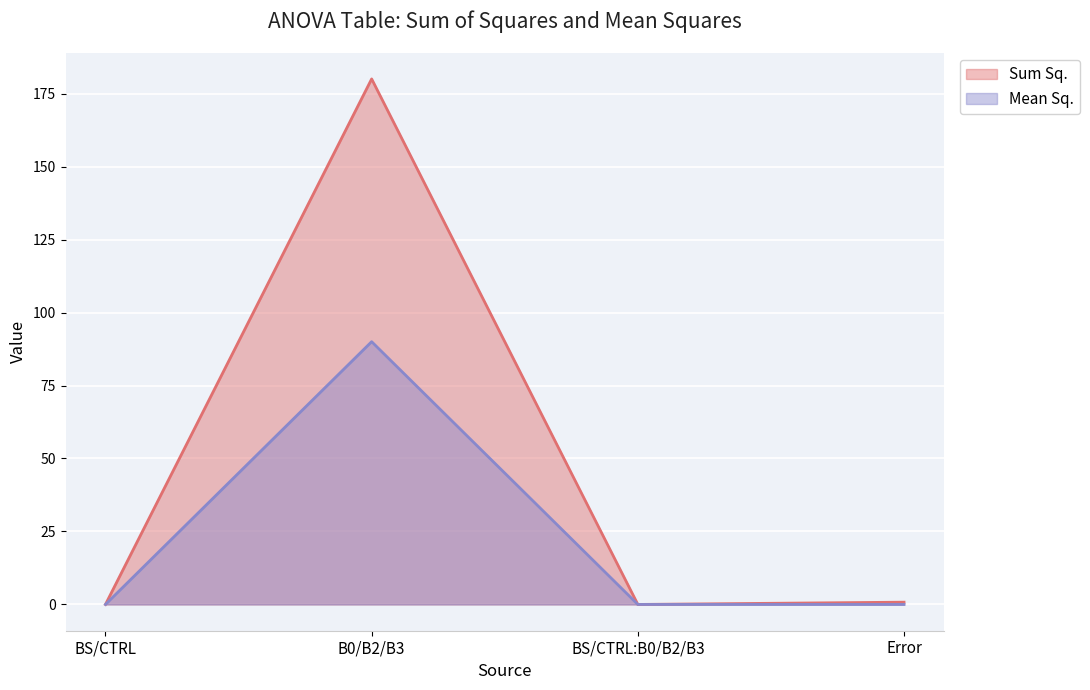

Where is the first local minimum for Mean Sq.?

BS/CTRL:B0/B2/B3